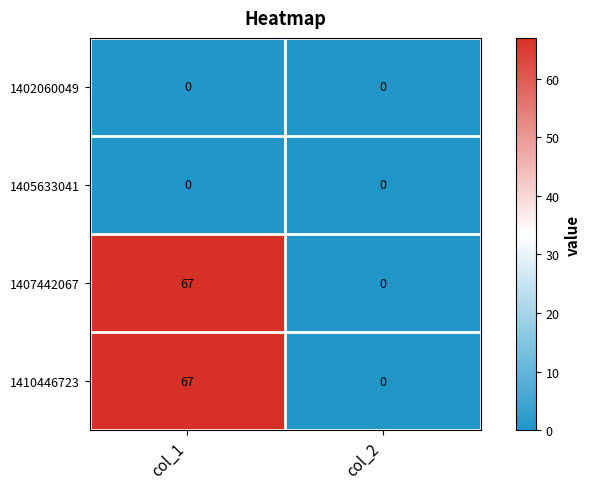

At which category is the sum across all series the highest?

col_1